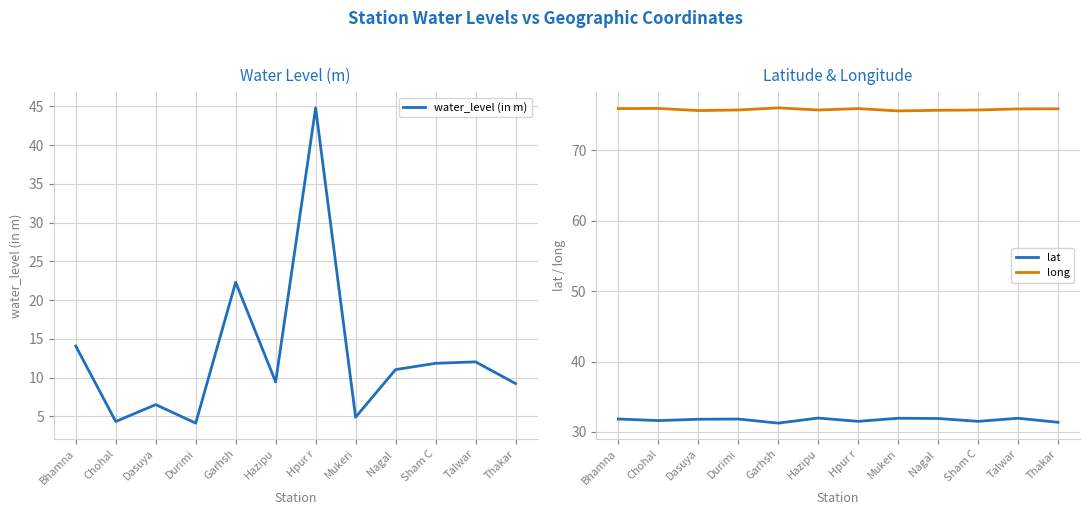

What is the label of the 8th point from the left?

Mukeri